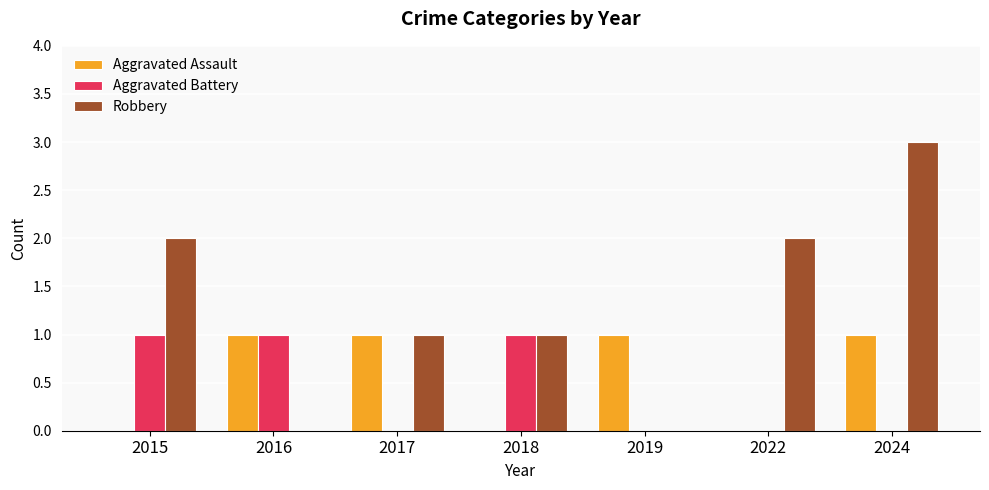

Reading left to right, list all the values displayed in this chart.

Aggravated Assault: 0	1	1	0	1	0	1
Aggravated Battery: 1	1	0	1	0	0	0
Robbery: 2	0	1	1	0	2	3